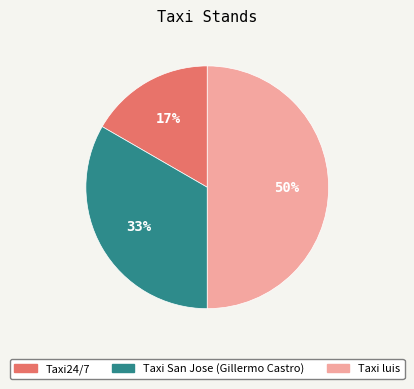

Is it true that Taxi24/7 is 1% of the pie?

False